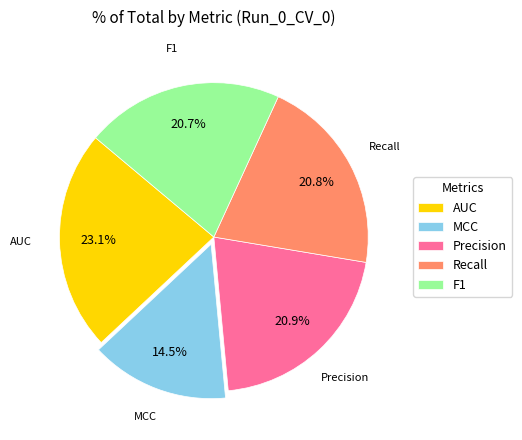

To the nearest percent, what portion does F1 represent?

21%